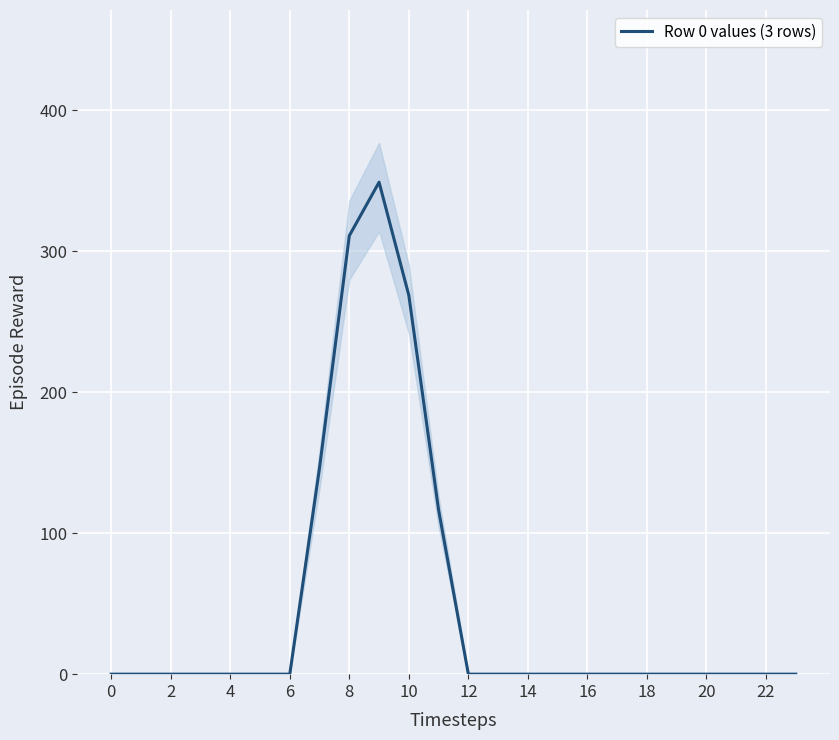

Is this an area chart (filled region under the line)?

No